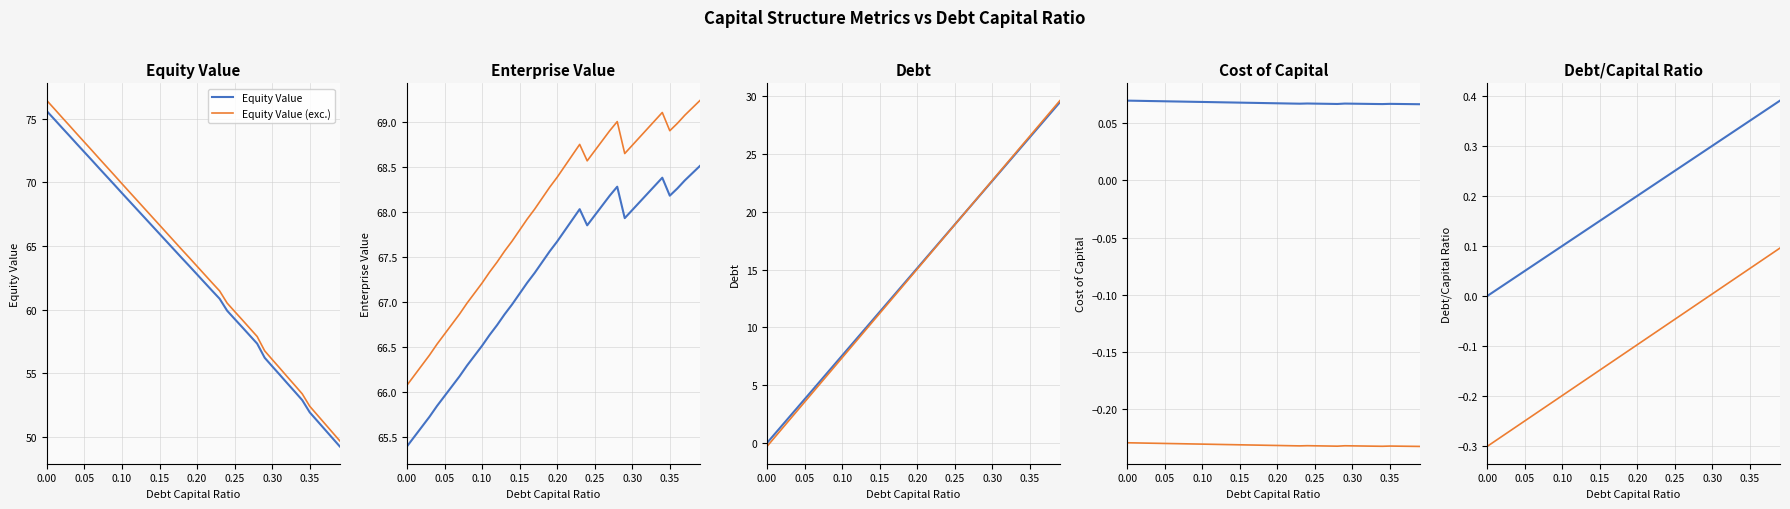

Is the value of cost_capital at 0.08 greater than the value of debt_capital at 0.37?

No